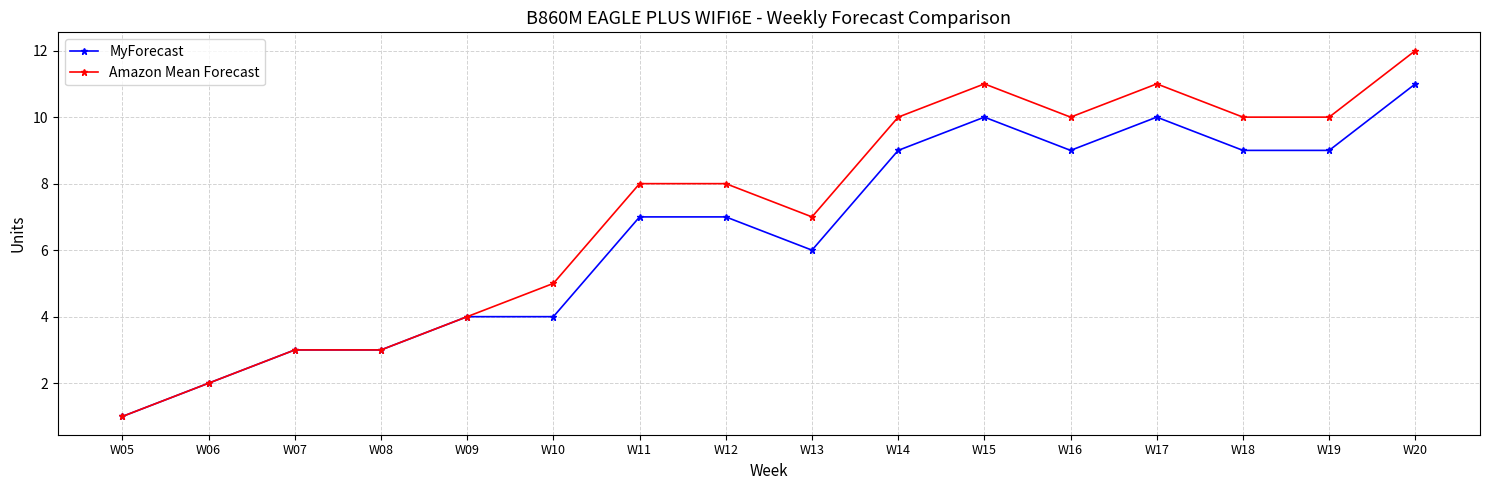

Between W06 and W15, which series saw the biggest shift?

Amazon Mean Forecast